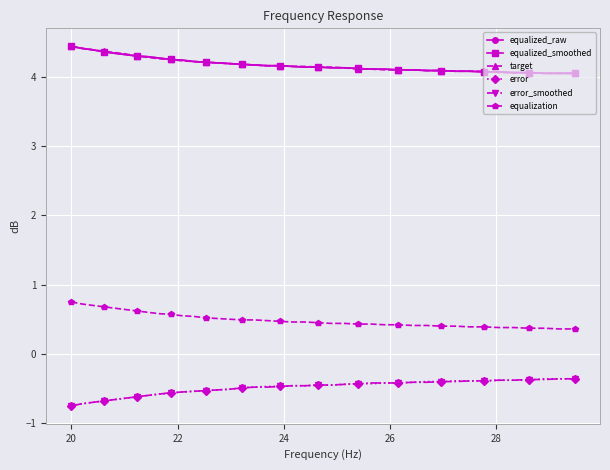

What is the sum of all target values?

167.1